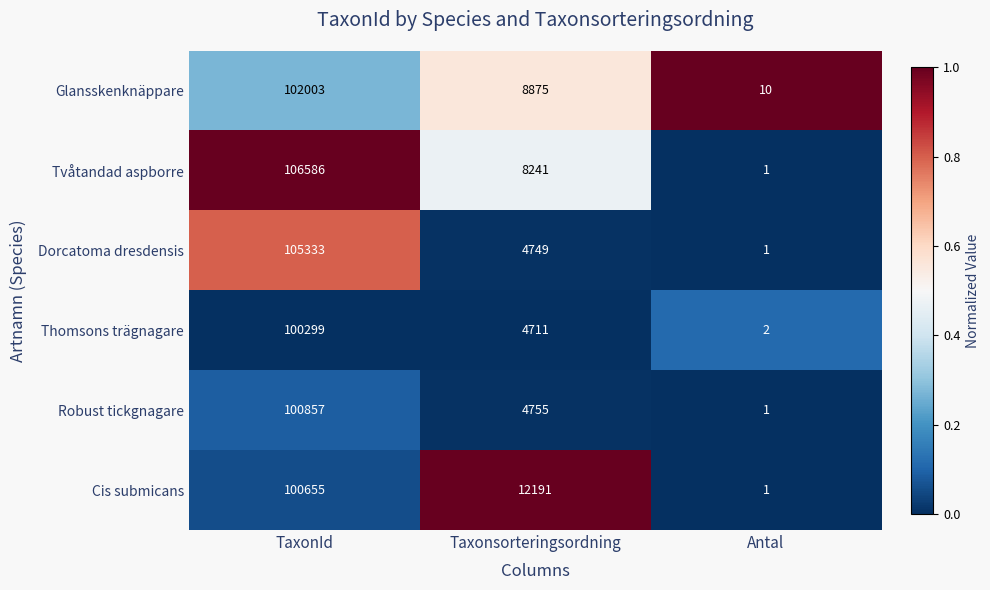

What value does the Glansskenknäppare series have at Antal?

10